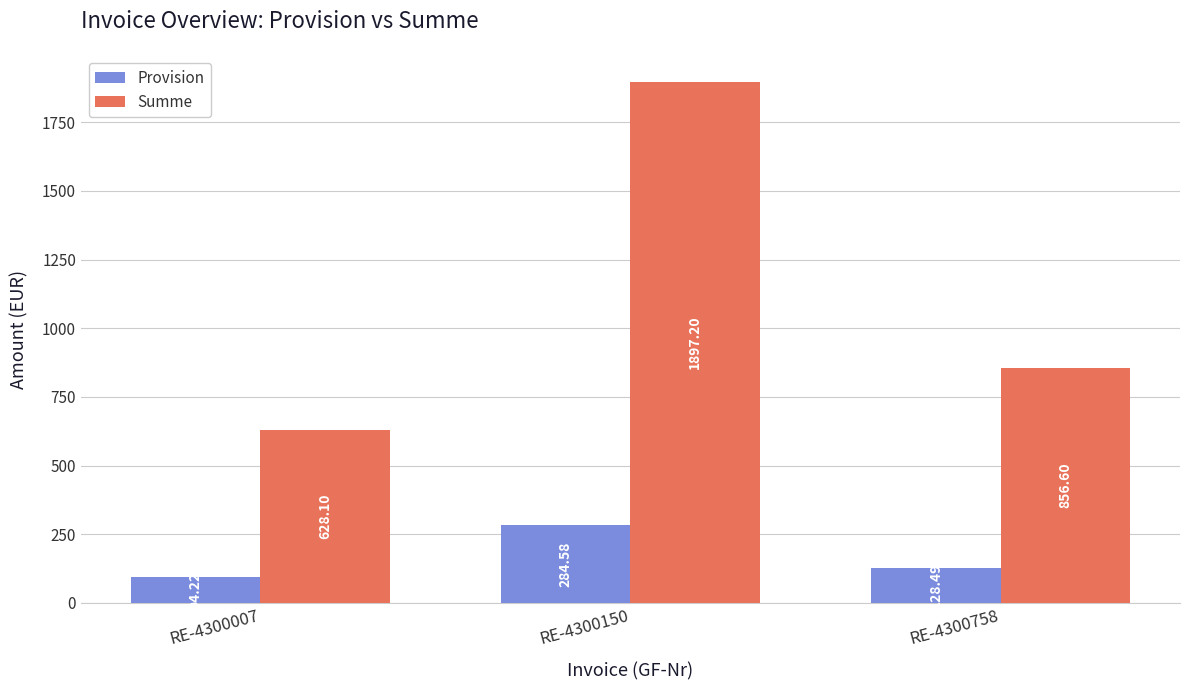

Which series has the largest total across all categories?

Summe